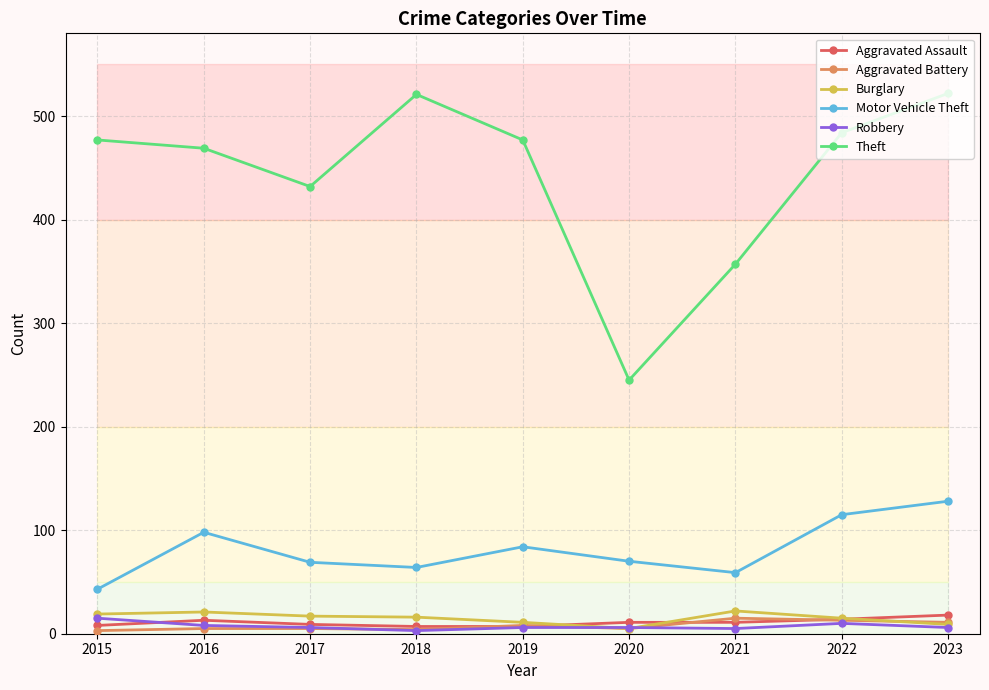

At how many categories does at least one series exceed 5?

9